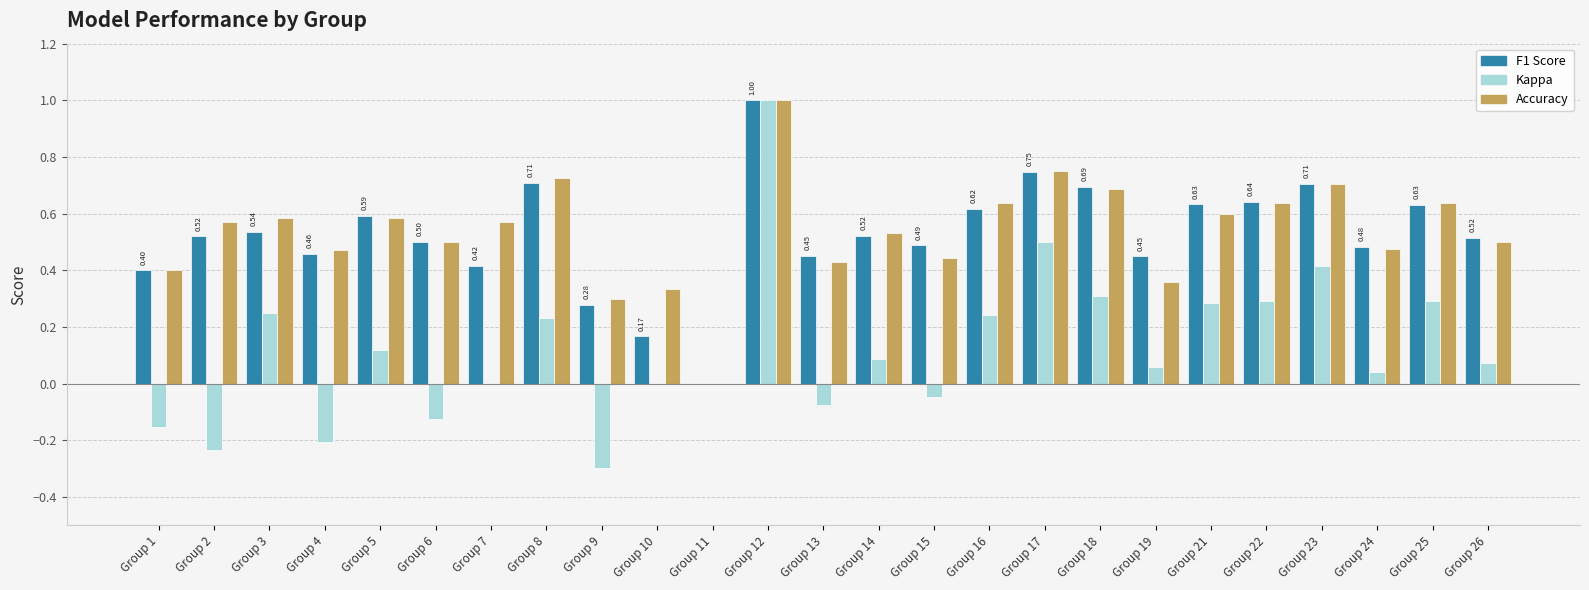

What is the total value across all series at Group 18?

1.7